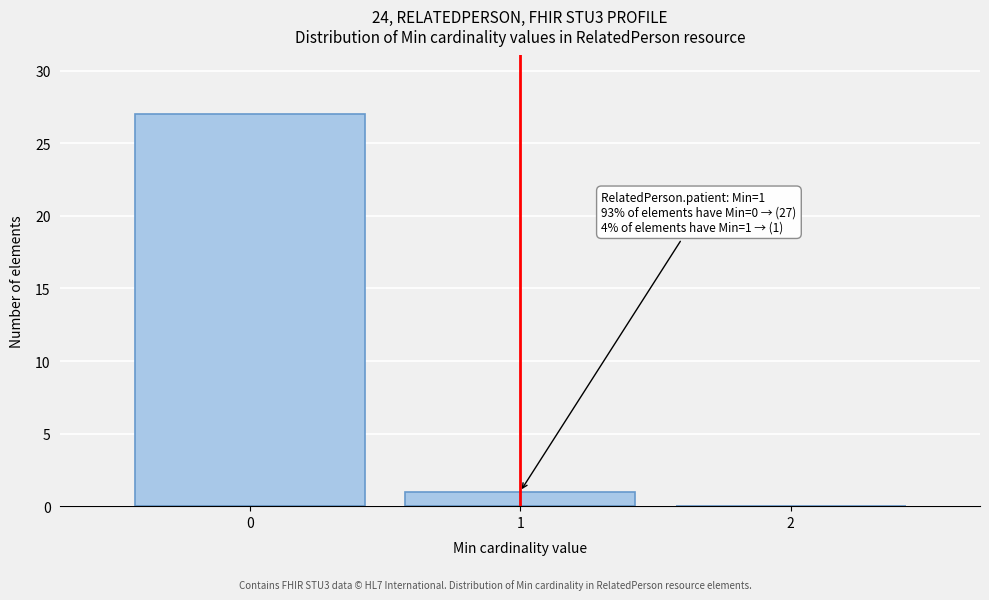

Which range on the x-axis has the tallest bar?

-0.5 to 0.5